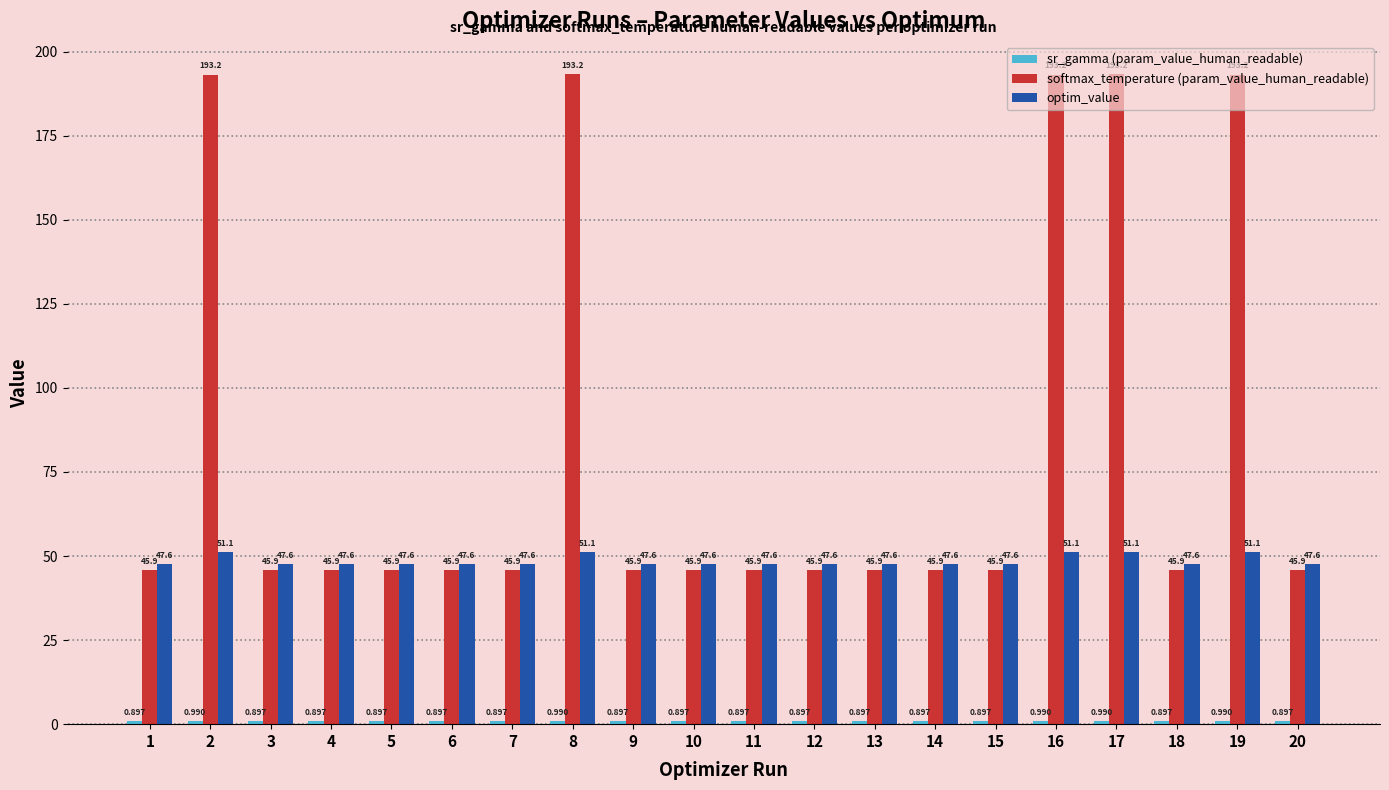

What is the sum of the softmax_temperature (param_value_human_readable) values at 9 and 6?

91.7